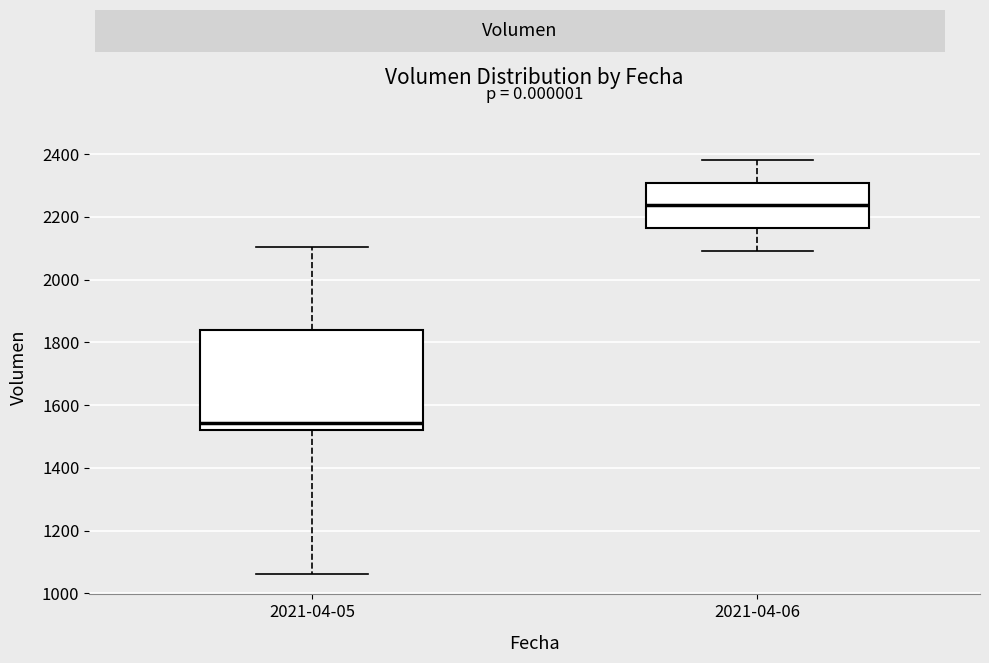

Reading left to right, read every box against the y-axis: the position of its median line, the range the box covers, and the ends of its whiskers. The values are not printed on the chart, so give them approximately, as read against the axis.

2021-04-05: median 1540, box 1520 to 1840, whiskers 1060 to 2100
2021-04-06: median 2240, box 2160 to 2300, whiskers 2100 to 2380